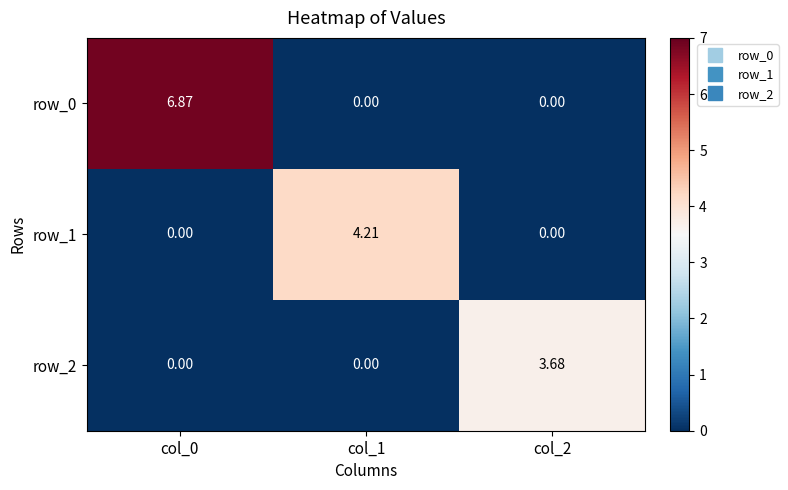

How many distinct data groups are displayed?

3